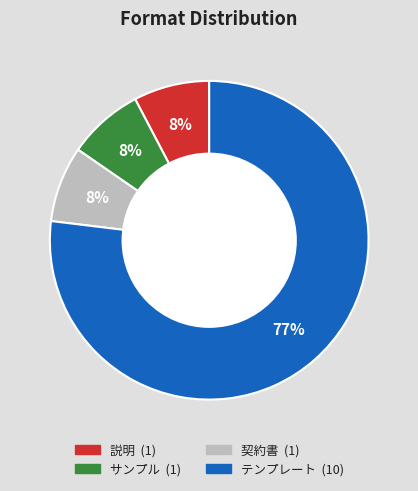

Between テンプレート and 契約書, which is larger?

テンプレート